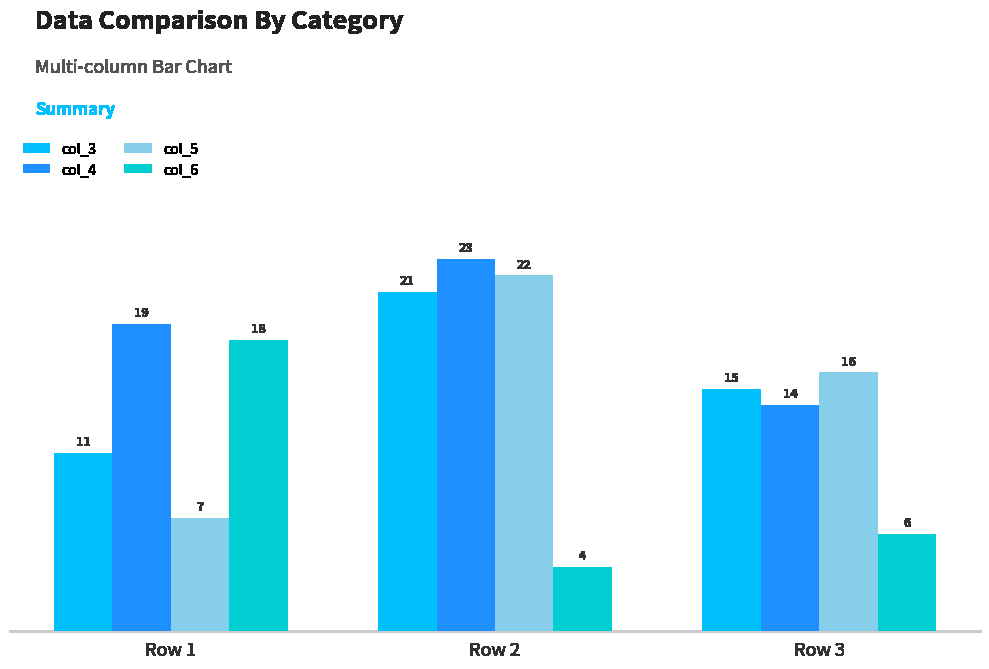

Rank the series at Row 3 from highest to lowest value.

col_5, col_3, col_4, col_6